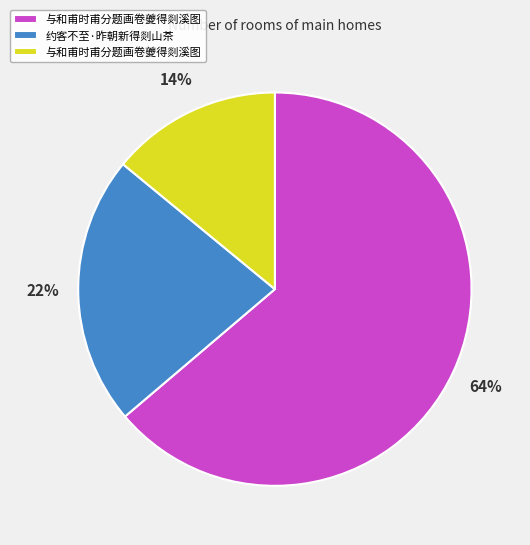

To the nearest percent, what is the difference between the largest and smallest slice percentages?

50%